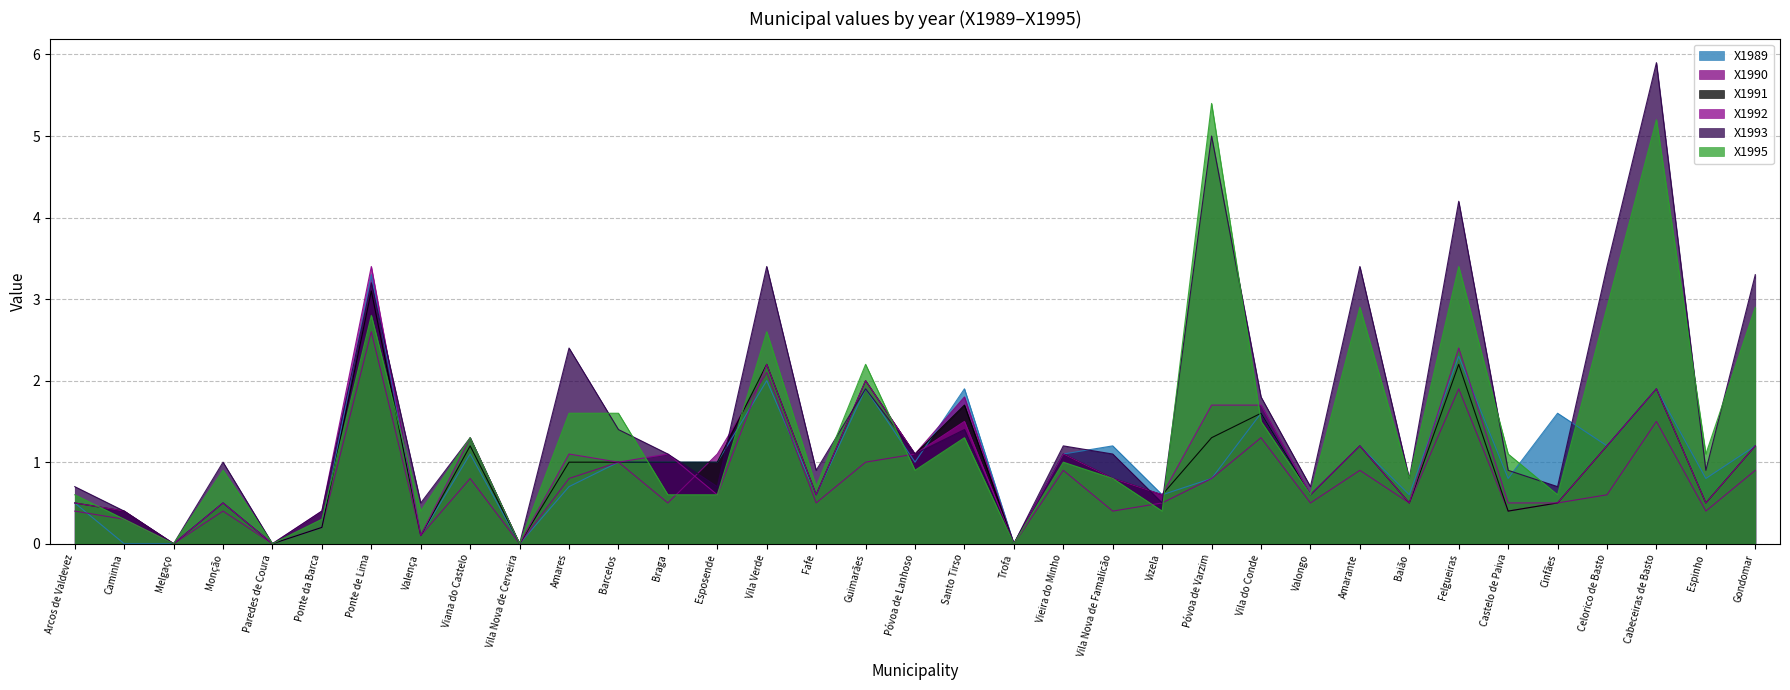

In X1995, how many points are higher than both neighbors (excluding endpoints)?

11